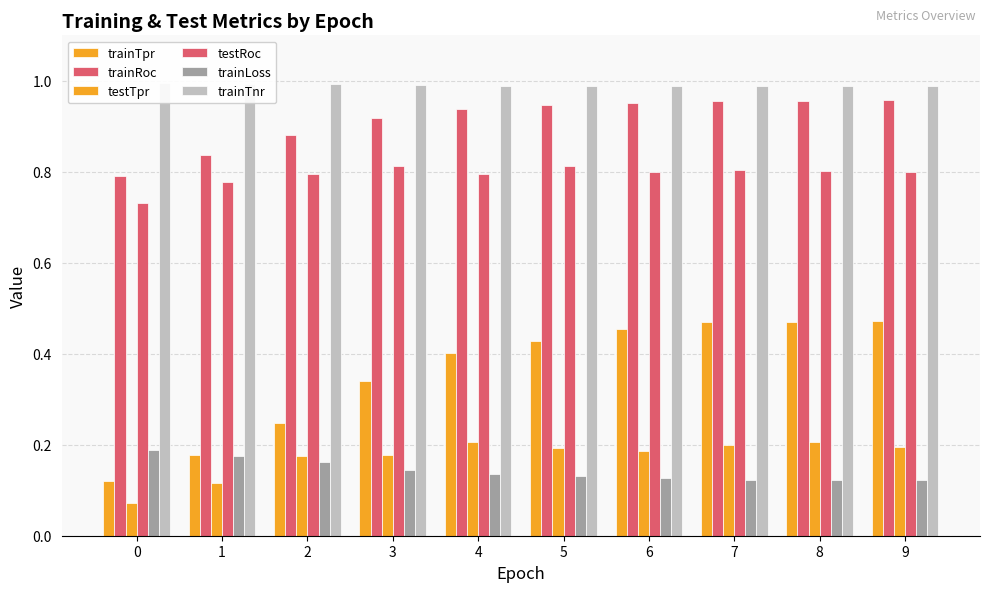

Between 5 and 9, which is larger?

9